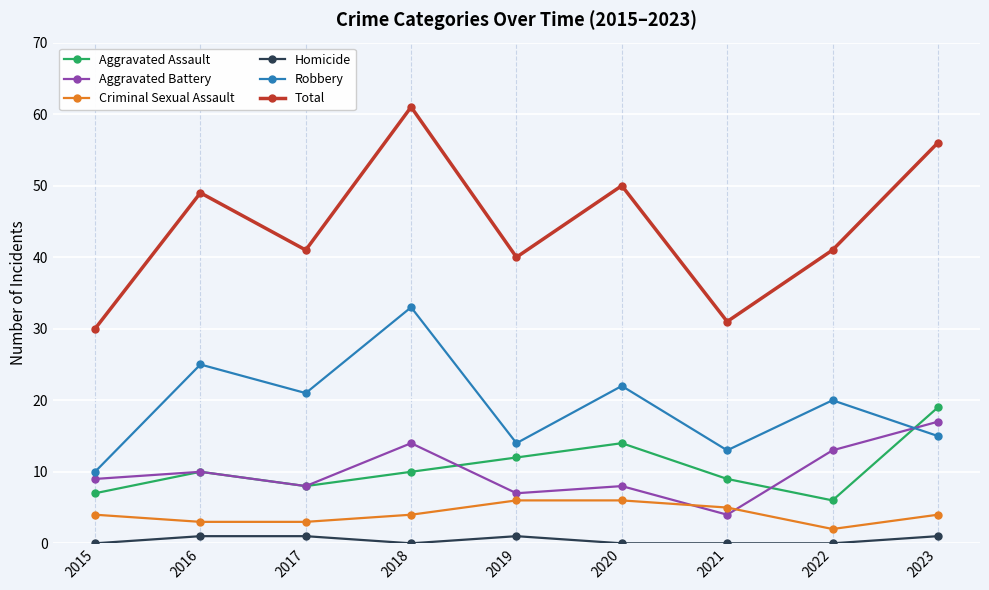

What are all the series names shown in the legend?

Aggravated Assault, Aggravated Battery, Criminal Sexual Assault, Homicide, Robbery, Total